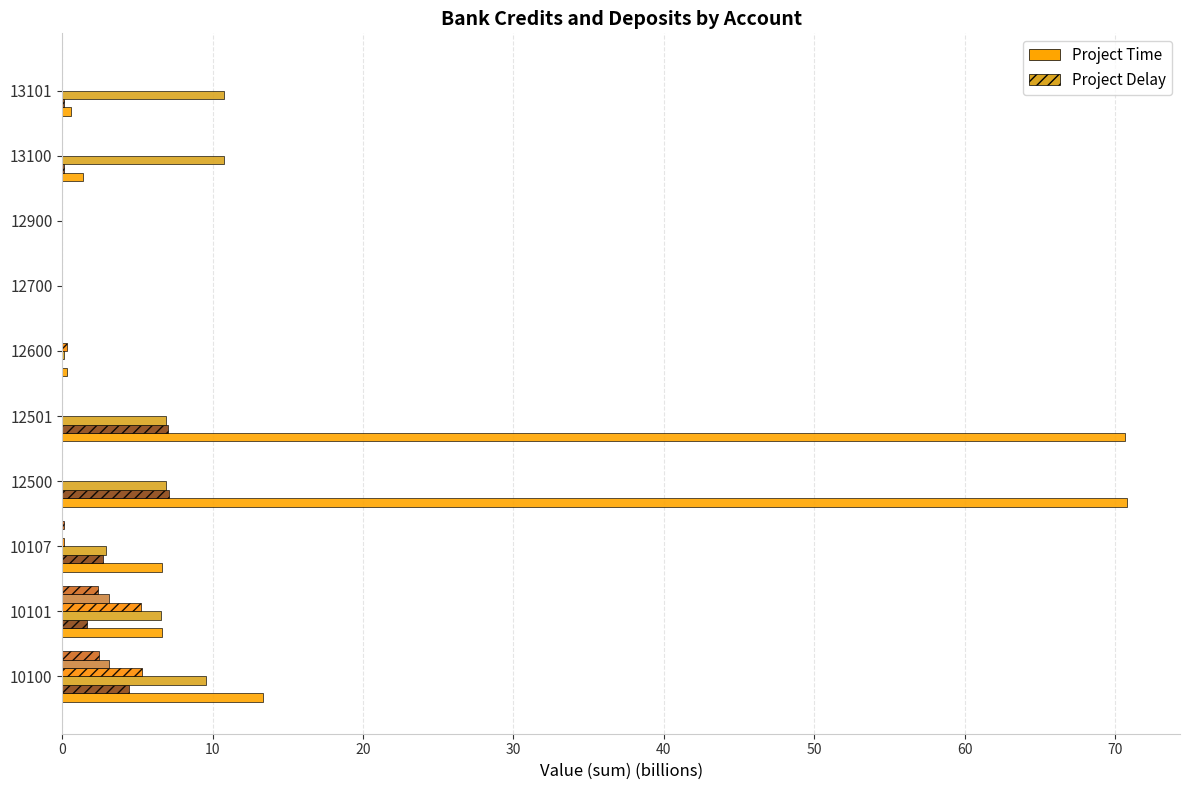

Count the number of categories in the chart.

10